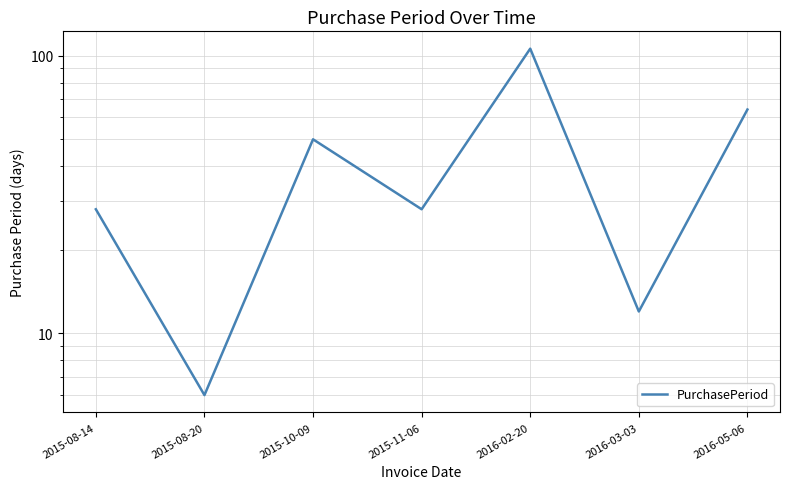

Which category has the highest value across all series?

2016-02-20